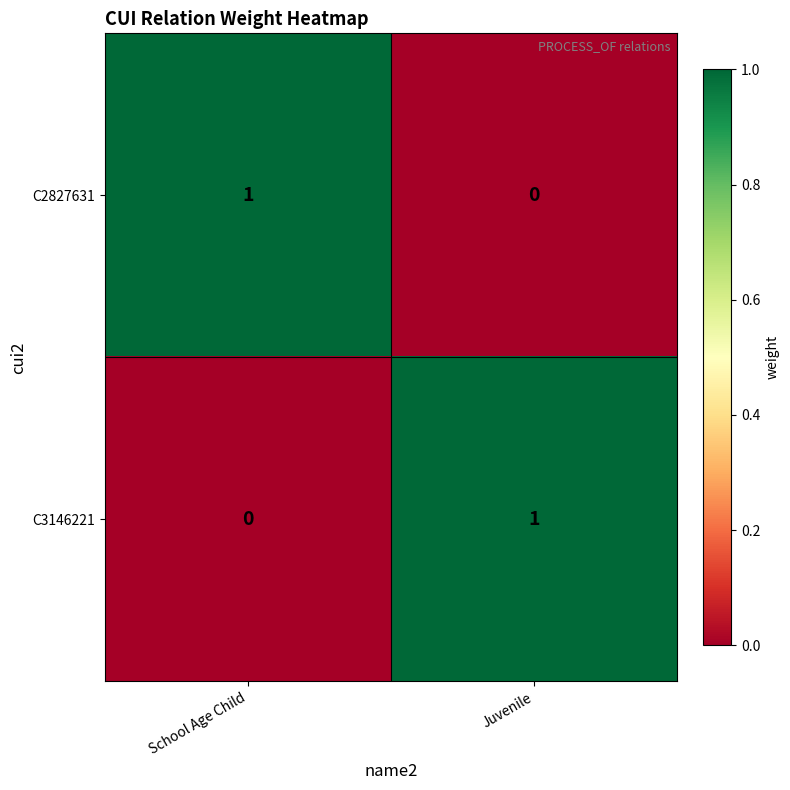

The value of C2827631 at Juvenile is 0. True or false?

True